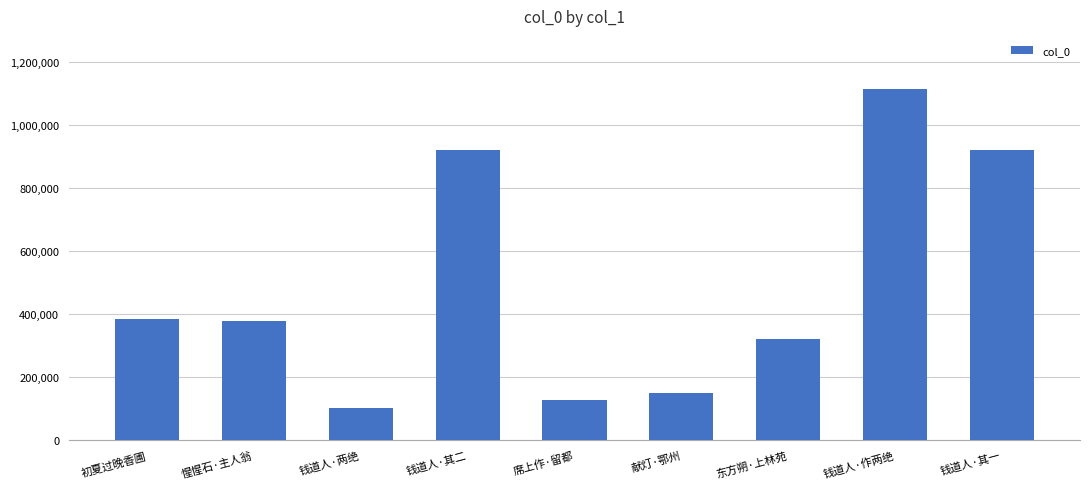

How many categories are shown in the chart?

9